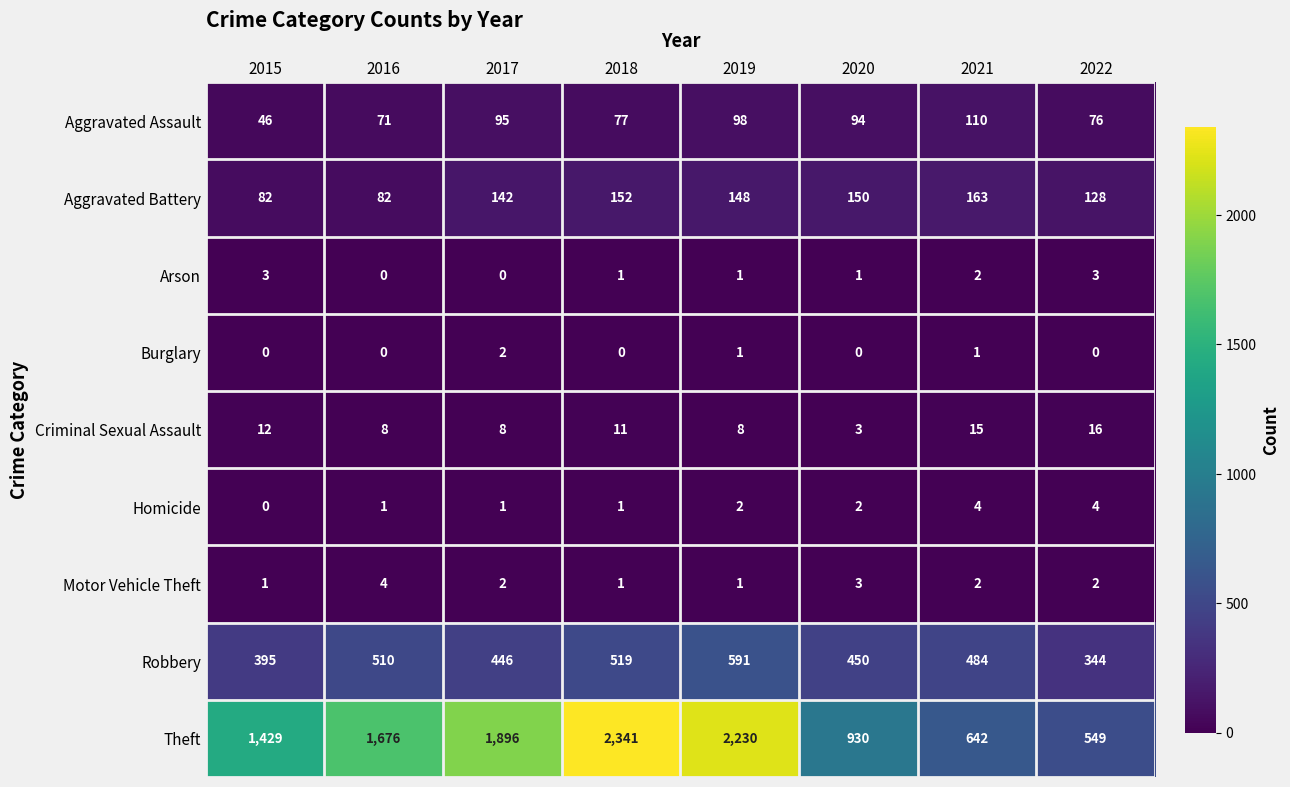

Which series has the largest range (max minus min)?

Theft